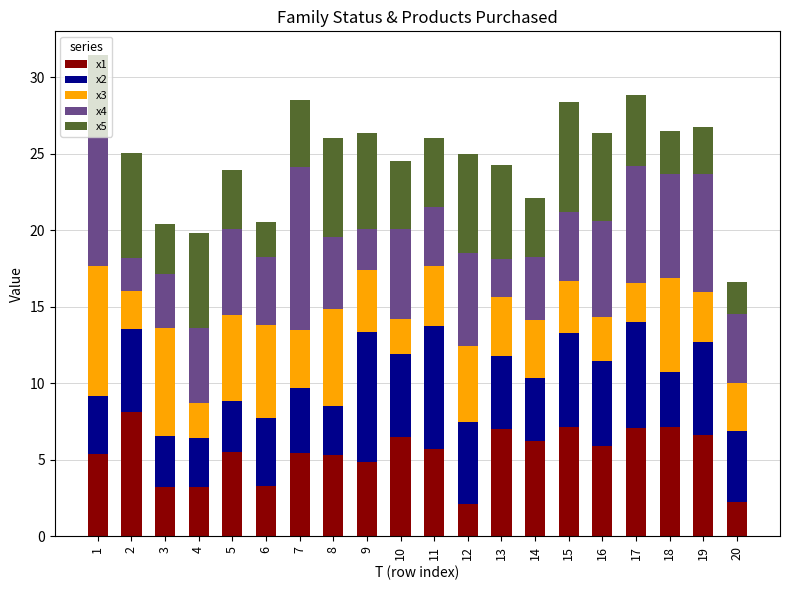

What is the total value across all series at 12?

25.0